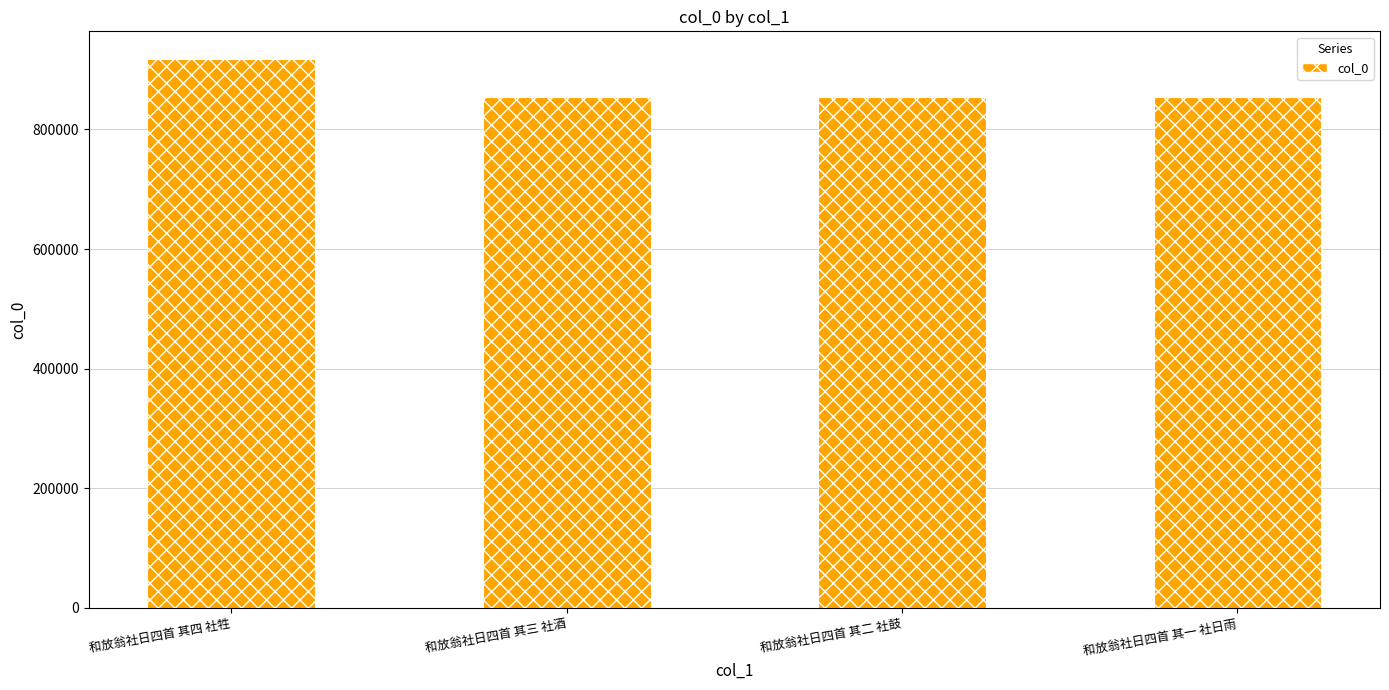

Where does the data first go above 854073?

和放翁社日四首 其四 社牲